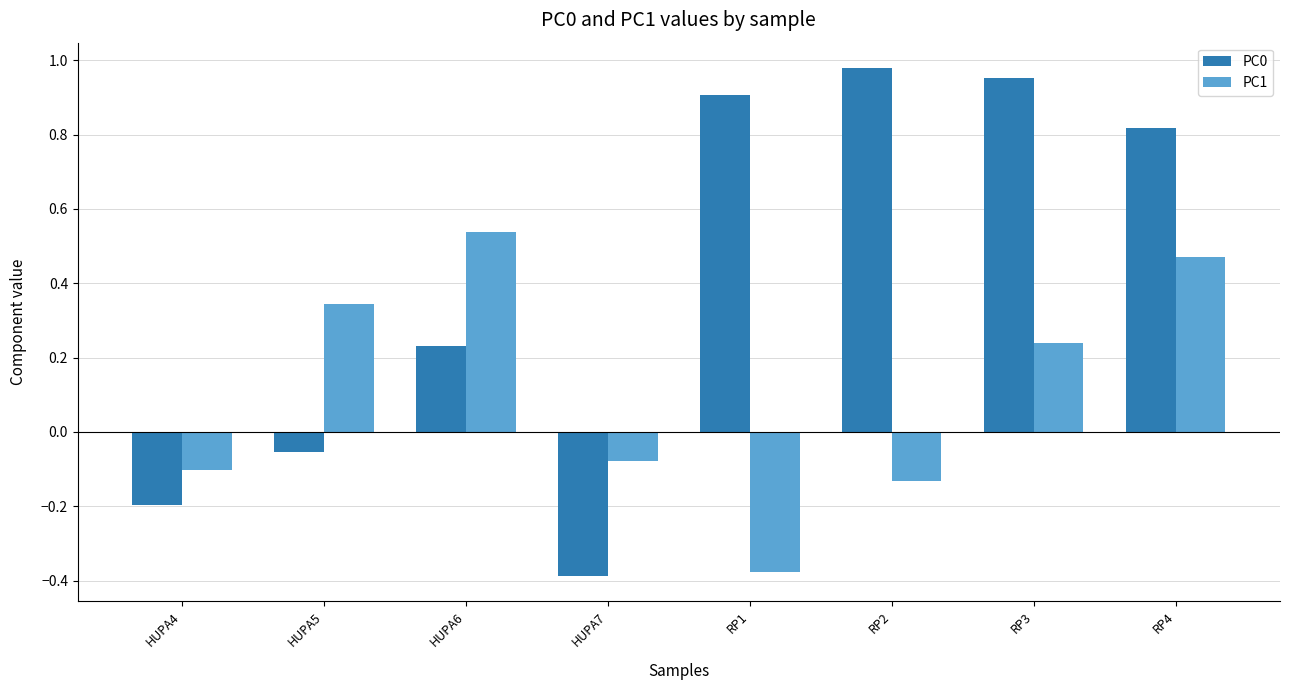

Where is PC1 nearest to the value 0?

HUPA7